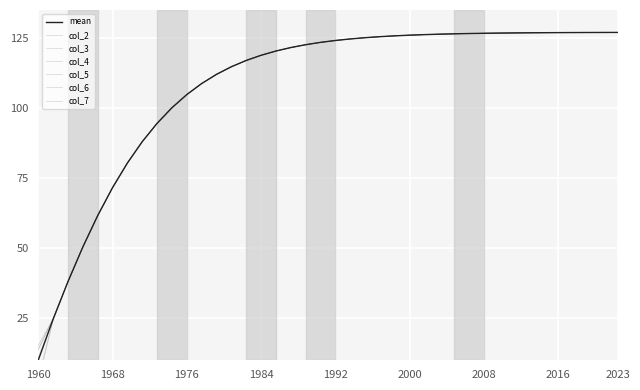

What is the difference between the second highest and second lowest values in the col_7 series?

102.2